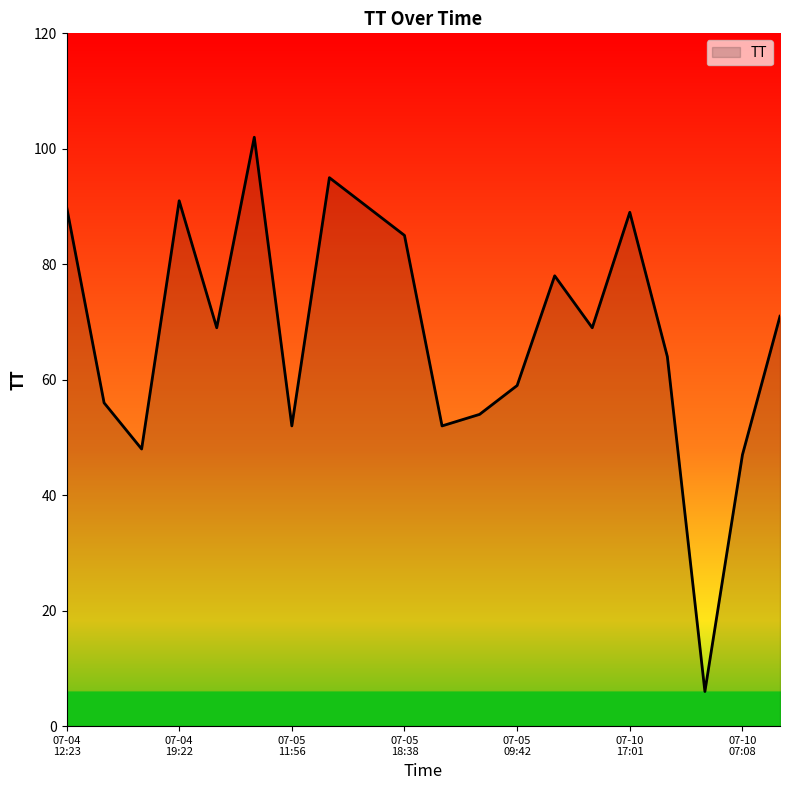

What is the difference between the maximum and minimum values?

96